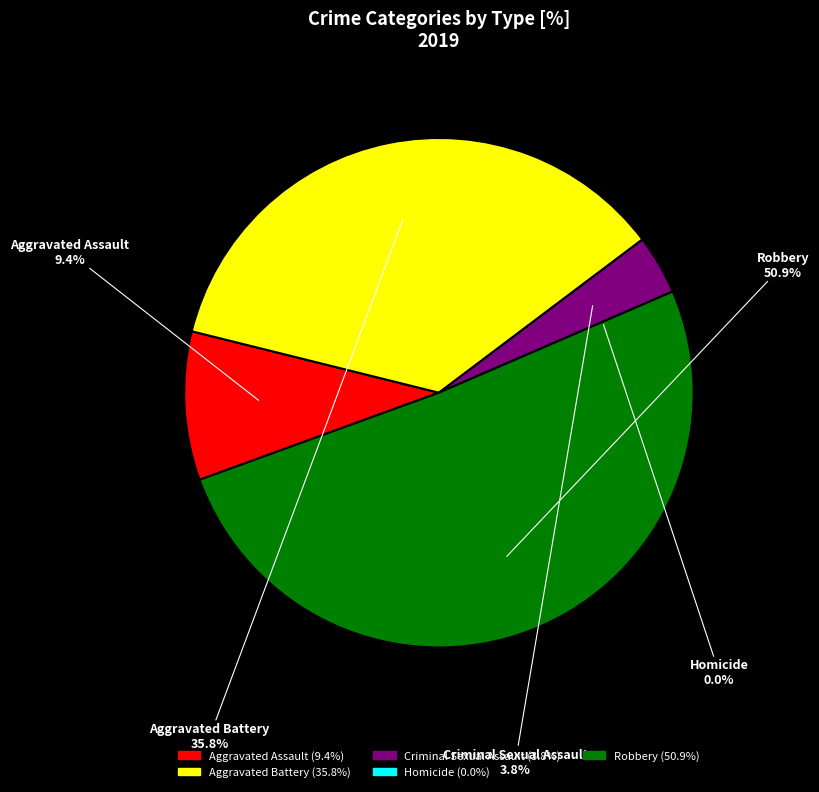

Which has a higher value, Robbery or Aggravated Battery?

Robbery